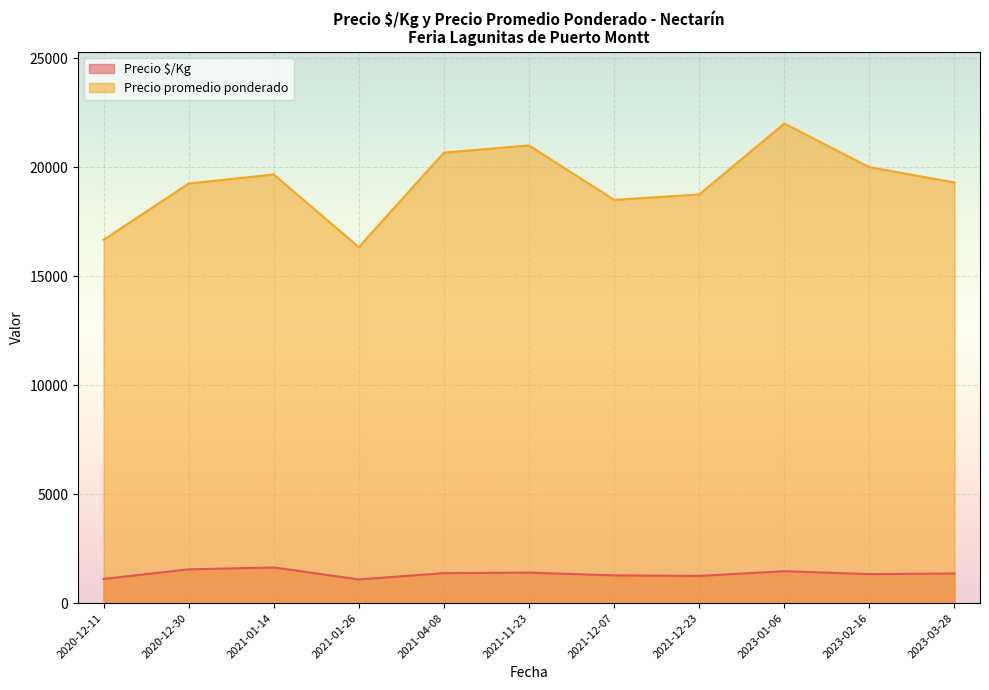

Which series changed the most between 2020-12-30 and 2021-04-08?

Precio promedio ponderado